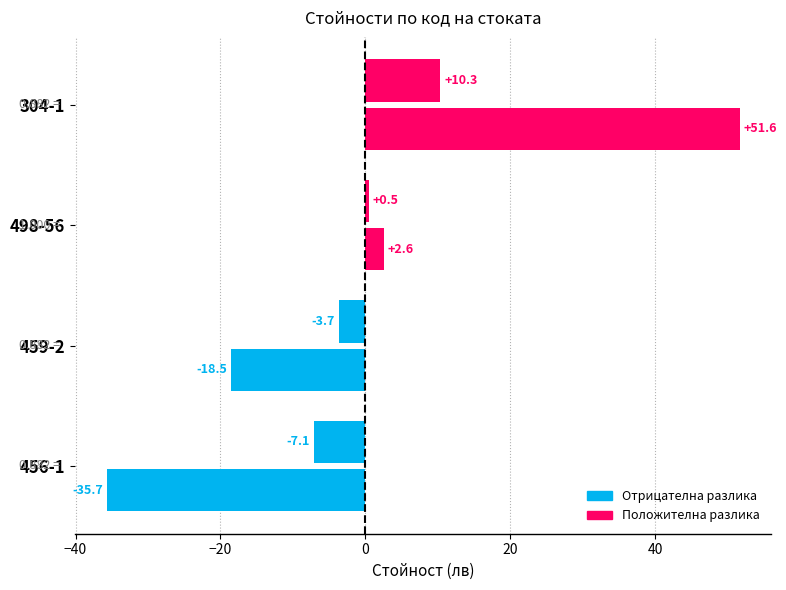

The Стойност без ДДС series shows -51.2 at 456-1. True or false?

False